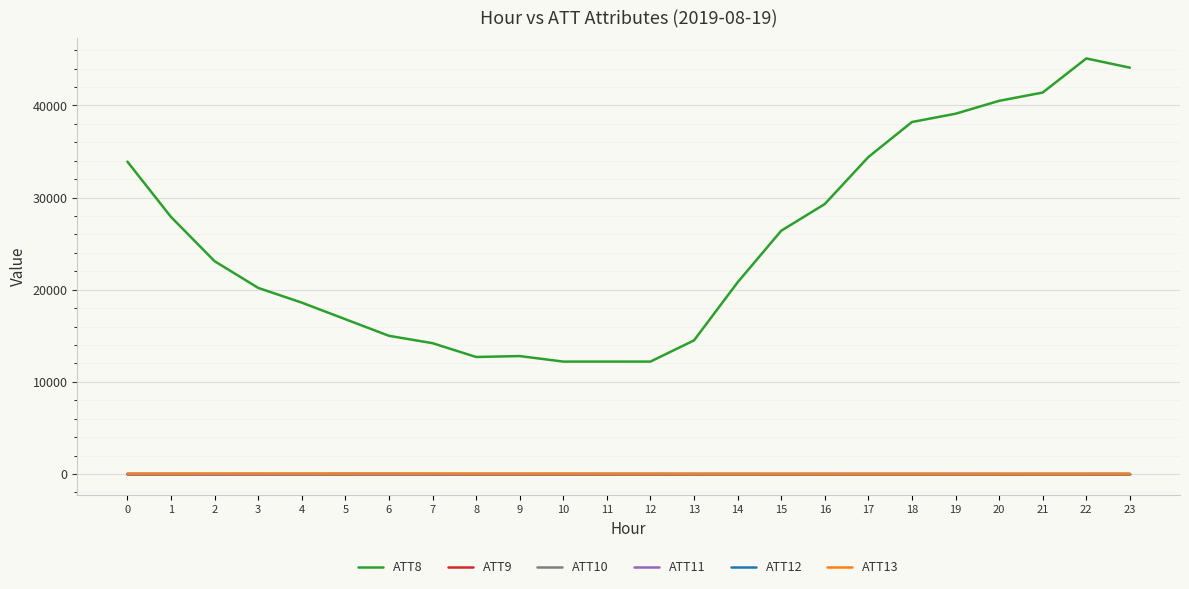

Which series has the widest spread of values?

ATT8